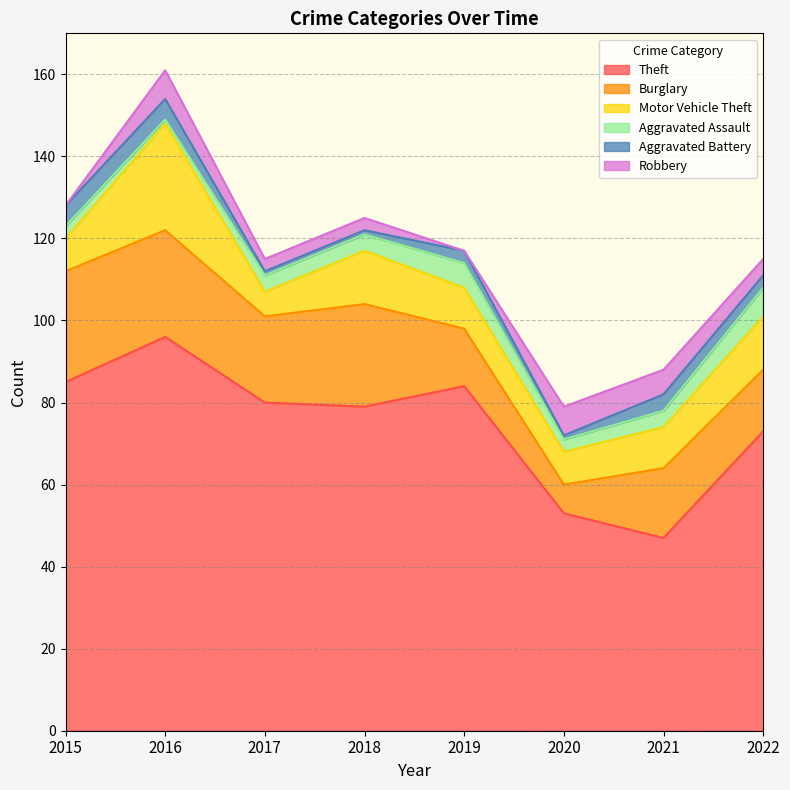

The value of Robbery at 2021 is 9. True or false?

False